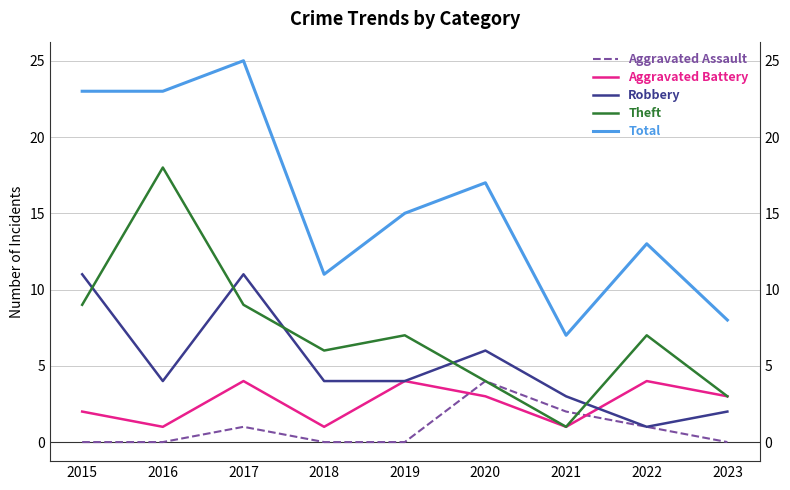

At which category is the sum across all series the highest?

2017